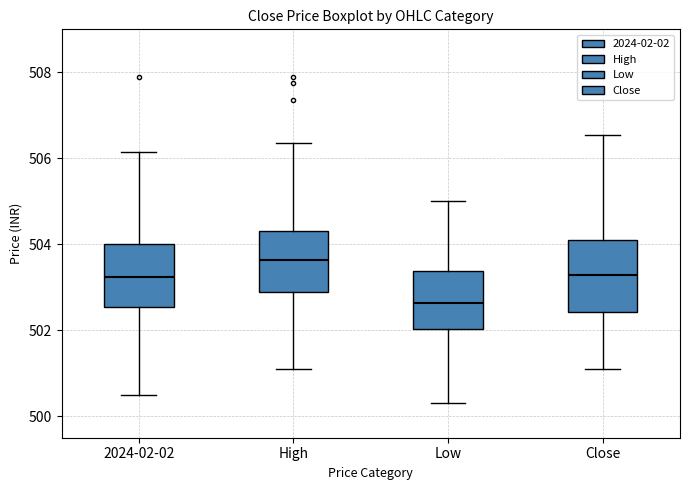

Reading left to right, read every box against the y-axis: the position of its median line, the range the box covers, and the ends of its whiskers. The values are not printed on the chart, so give them approximately, as read against the axis.

2024-02-02: median 503.2, box 502.6 to 504.0, whiskers 500.6 to 506.2
High: median 503.6, box 502.8 to 504.4, whiskers 501.2 to 506.4
Low: median 502.6, box 502.0 to 503.4, whiskers 500.2 to 505.0
Close: median 503.2, box 502.4 to 504.2, whiskers 501.2 to 506.6